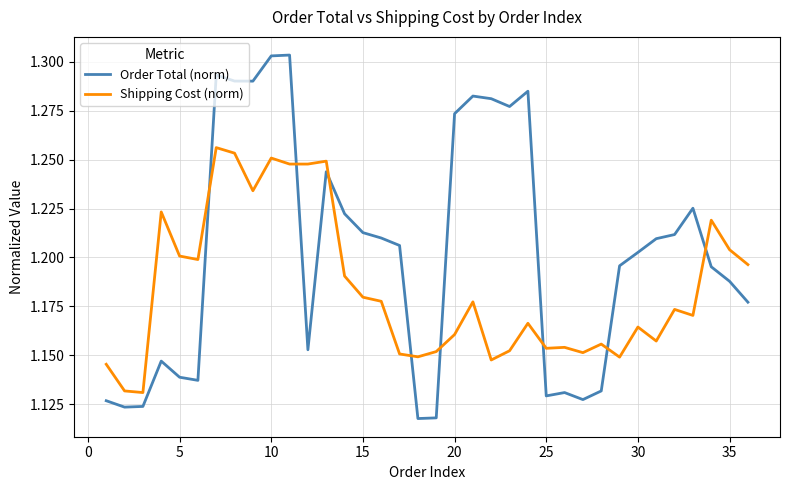

Which series has the largest total across all categories?

Order Total (norm)